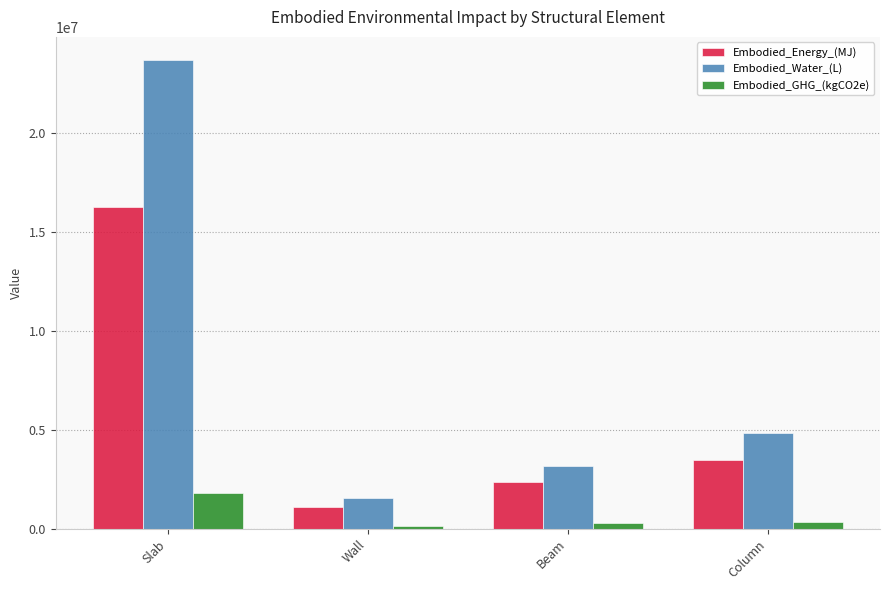

What is the sum of the Embodied_GHG_(kgCO2e) values at Beam and Slab?

2103225.6